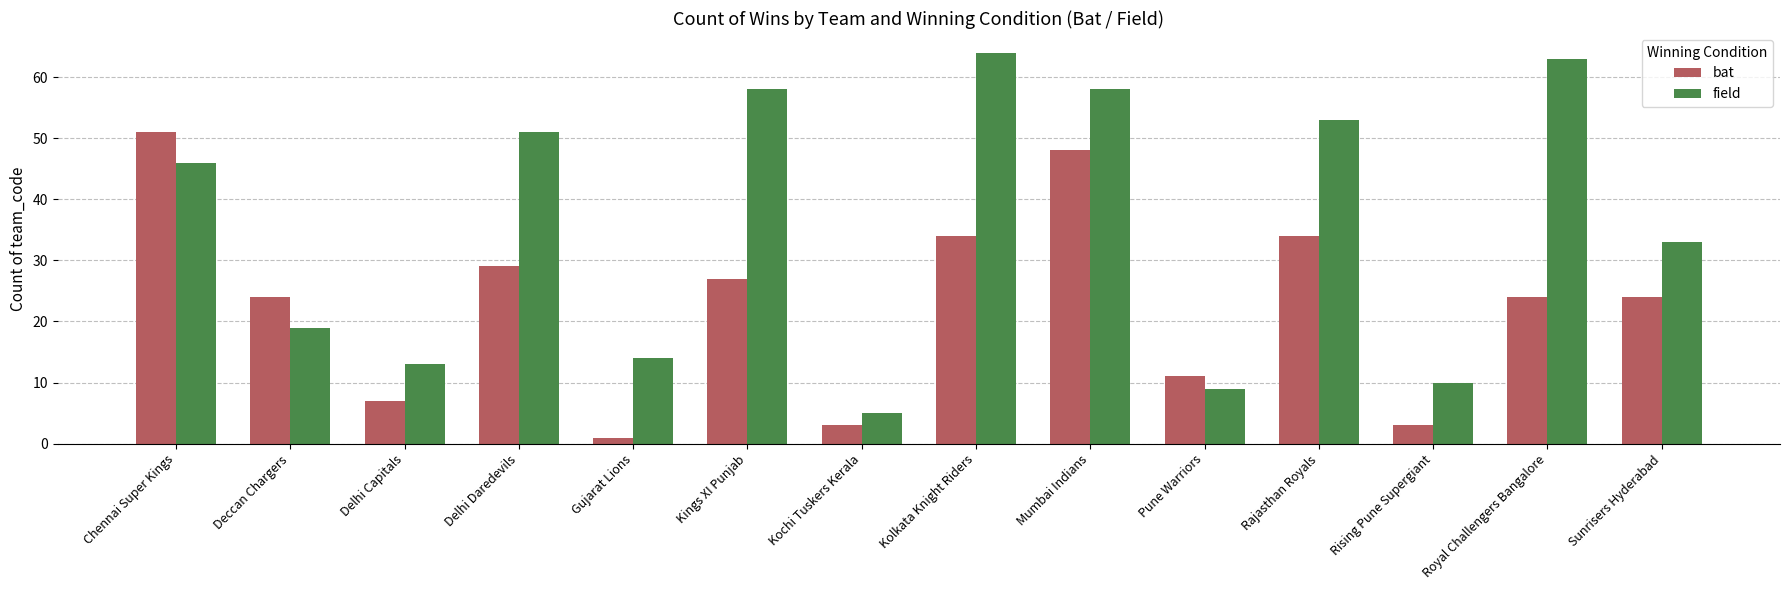

What is the label of the 11th bar from the left?

Rajasthan Royals